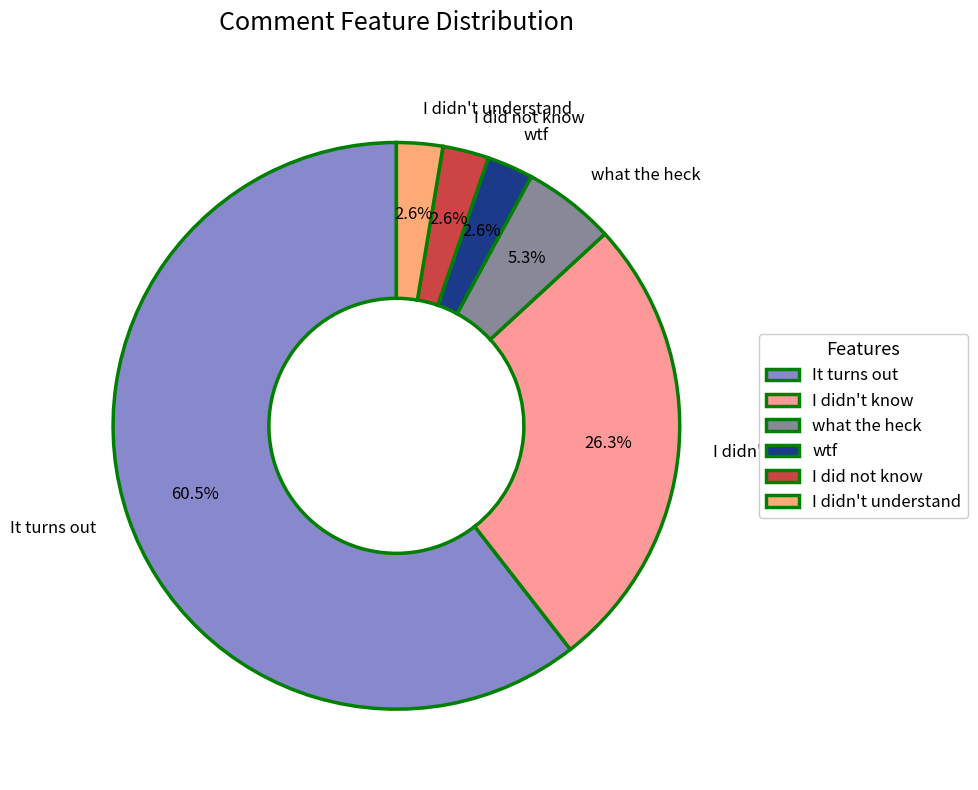

How many segments does this pie chart have?

6